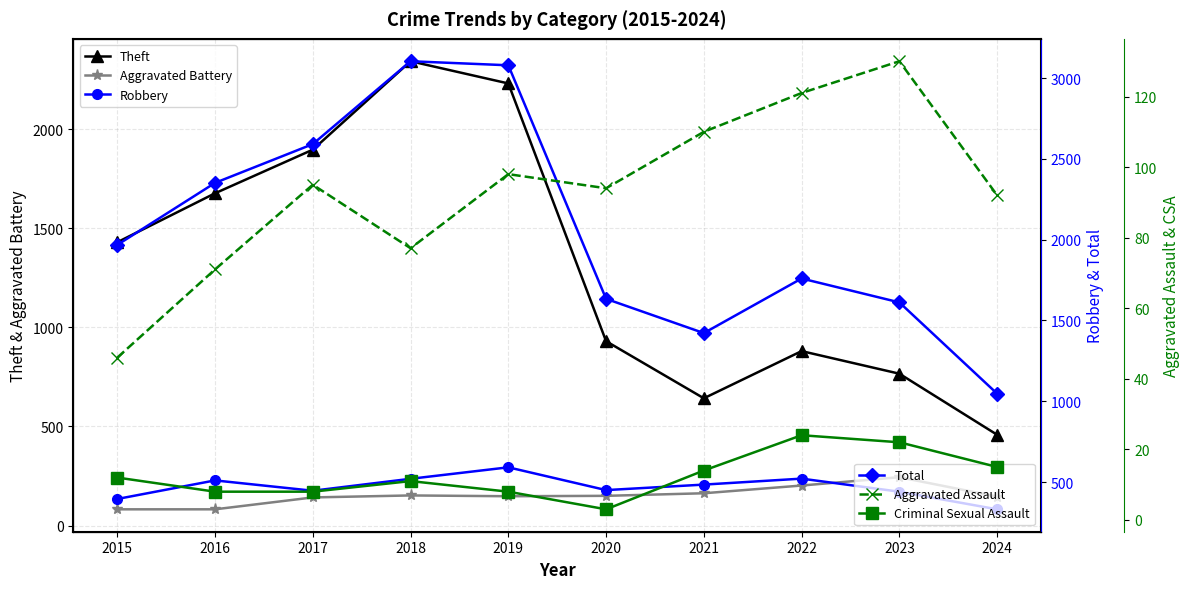

True or false: Criminal Sexual Assault and Total cross at least once.

False